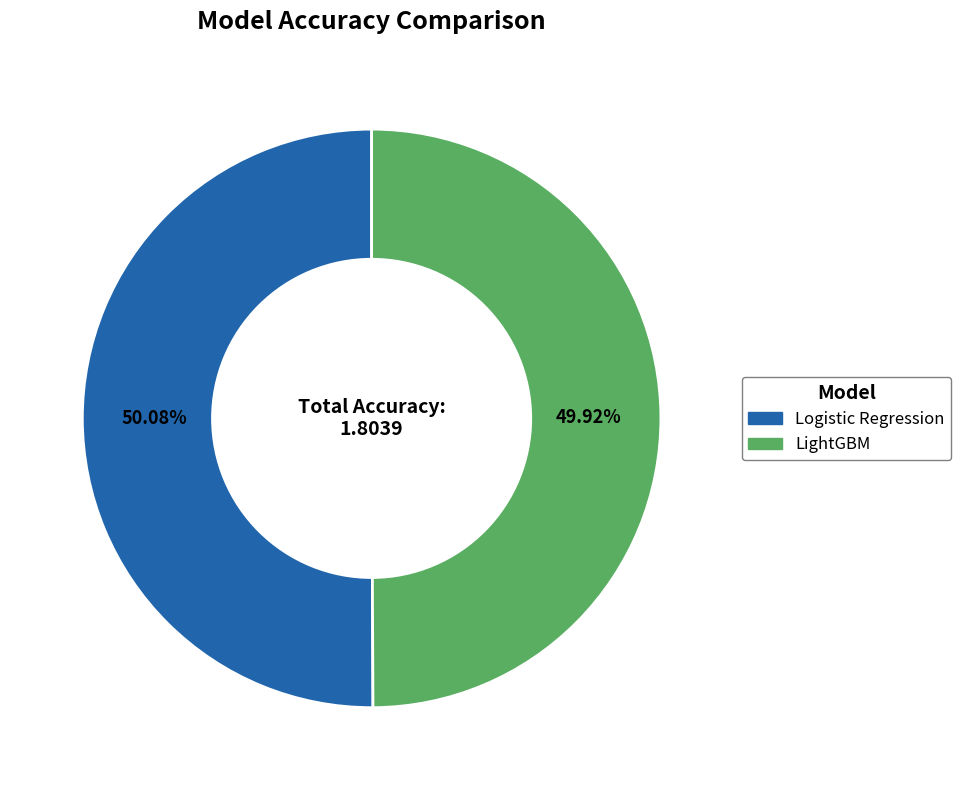

To the nearest percent, what is the combined percentage of Logistic Regression and LightGBM?

100%